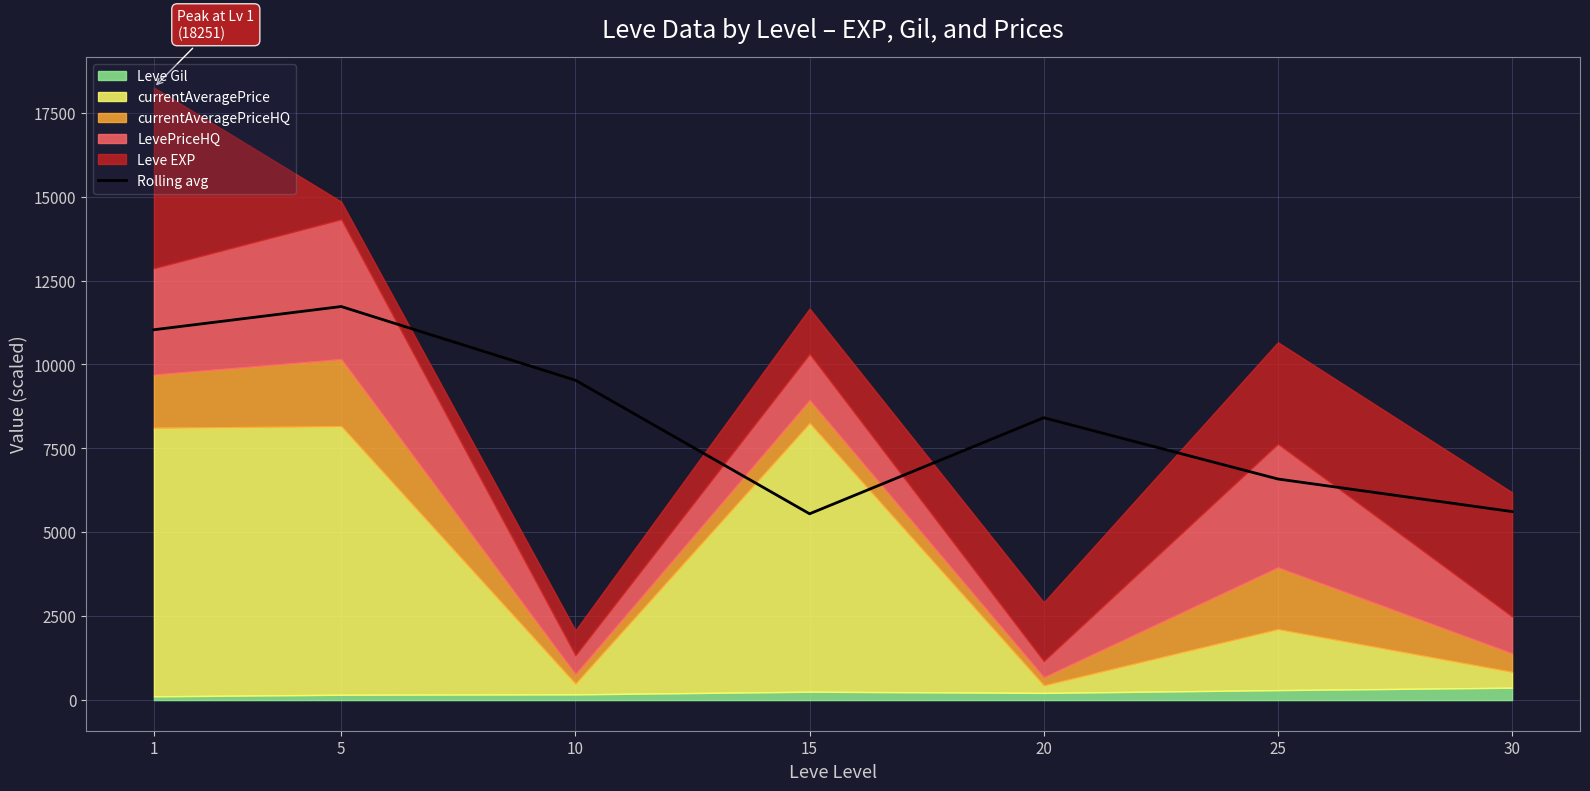

Which has a higher value, 20 or 30?

20